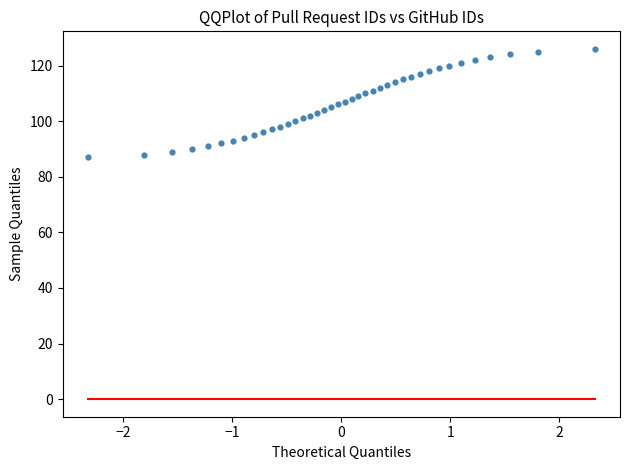

What is the range of Y values (max minus min)?

39